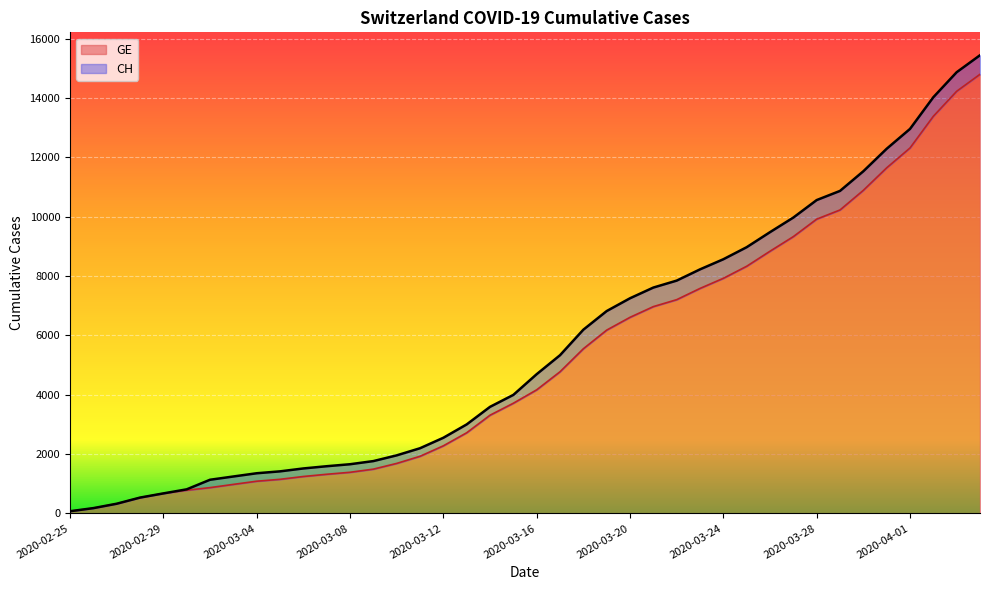

At which label does CH first exceed 4691?

2020-03-17